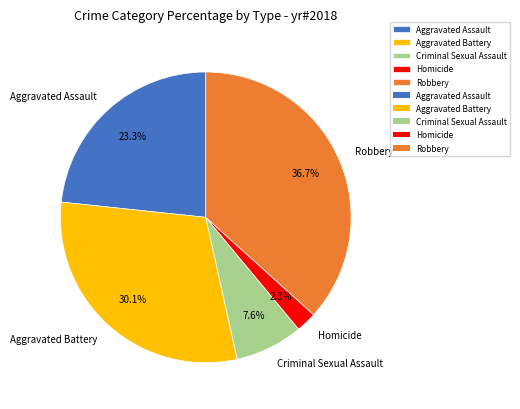

How many slices are in this pie chart?

5